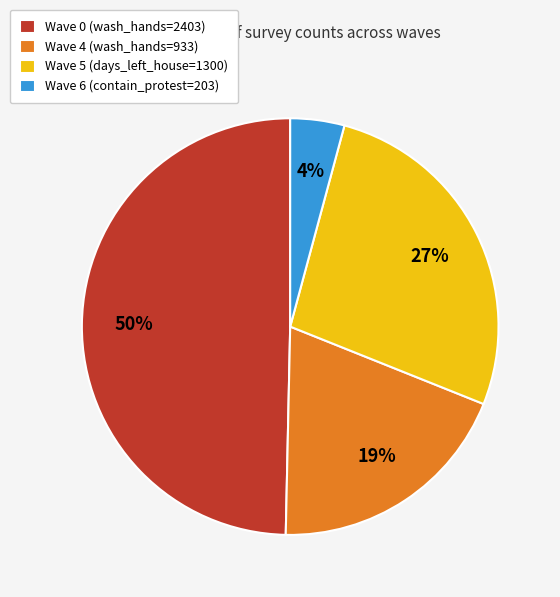

To the nearest percent, what is the combined percentage of Wave 6 (contain_protest=203) and Wave 0 (wash_hands=2403)?

54%